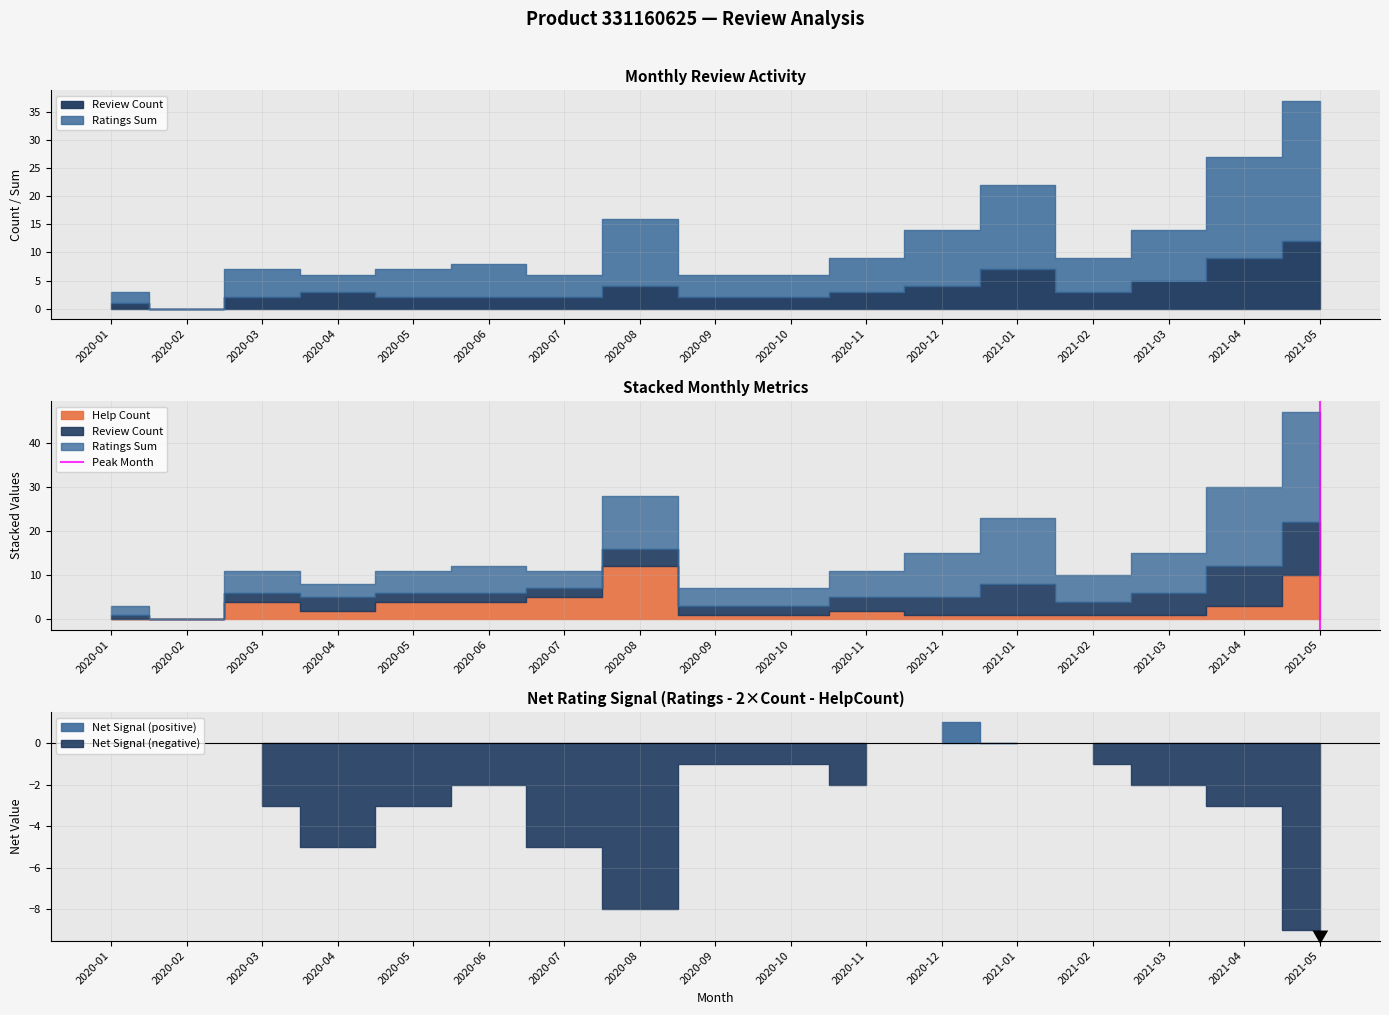

The chart shows a value of 0 at 2021-05. True or false?

True